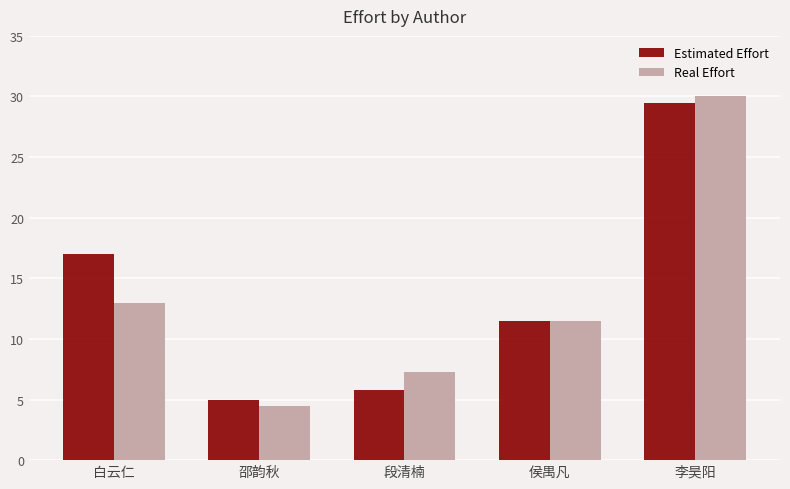

Which series changed the most between 白云仁 and 段清楠?

Estimated Effort